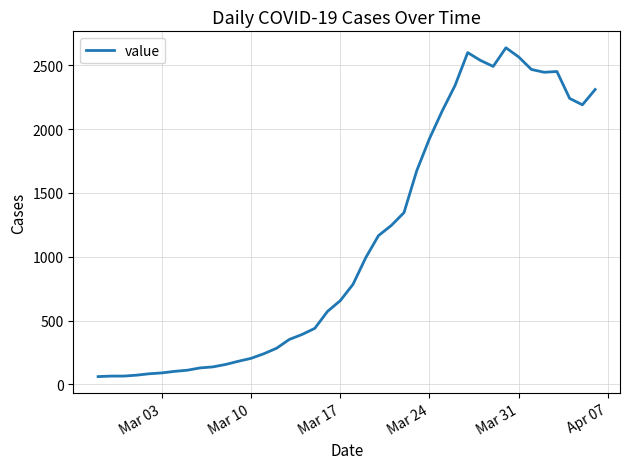

True or false: the data has more than 2 interior local peaks.

True